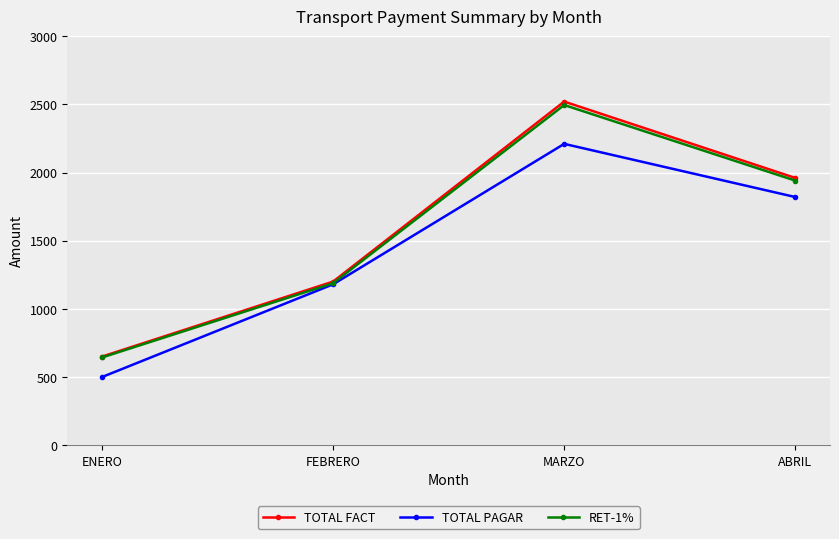

Read the TOTAL FACT value at ENERO.

650.0